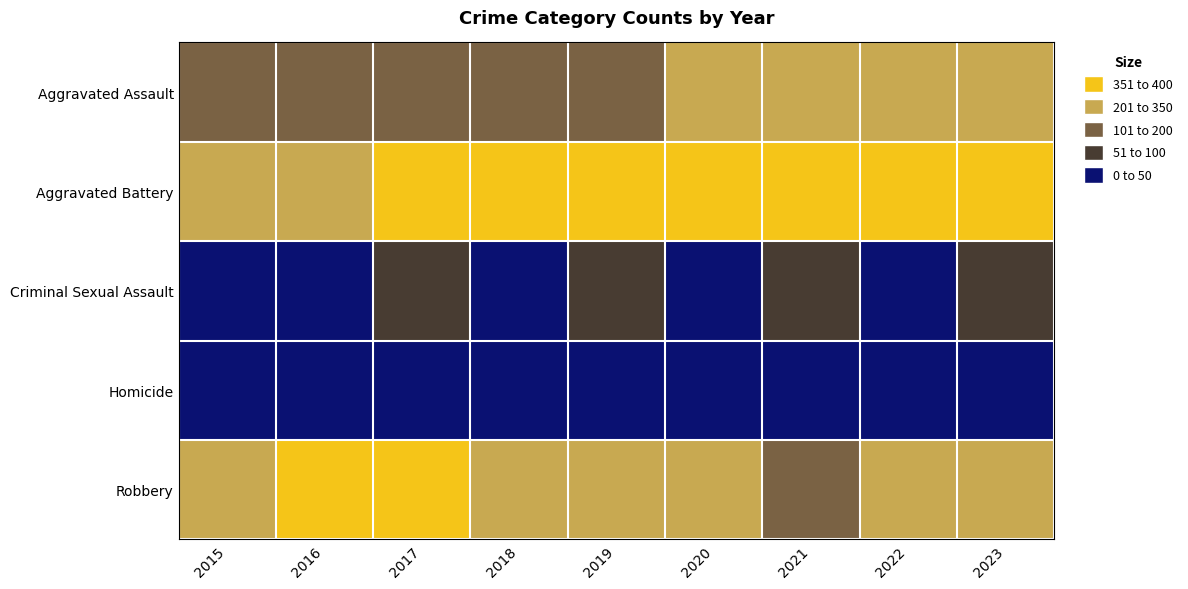

Reading left to right, extract all data points from this chart.

Aggravated Assault: 2015=156	2016=162	2017=169	2018=186	2019=159	2020=204	2021=274	2022=245	2023=239
Aggravated Battery: 2015=247	2016=274	2017=324	2018=304	2019=325	2020=335	2021=378	2022=348	2023=326
Criminal Sexual Assault: 2015=33	2016=37	2017=52	2018=44	2019=60	2020=37	2021=51	2022=45	2023=60
Homicide: 2015=14	2016=18	2017=25	2018=20	2019=18	2020=32	2021=30	2022=30	2023=18
Robbery: 2015=269	2016=323	2017=355	2018=231	2019=234	2020=201	2021=198	2022=225	2023=267